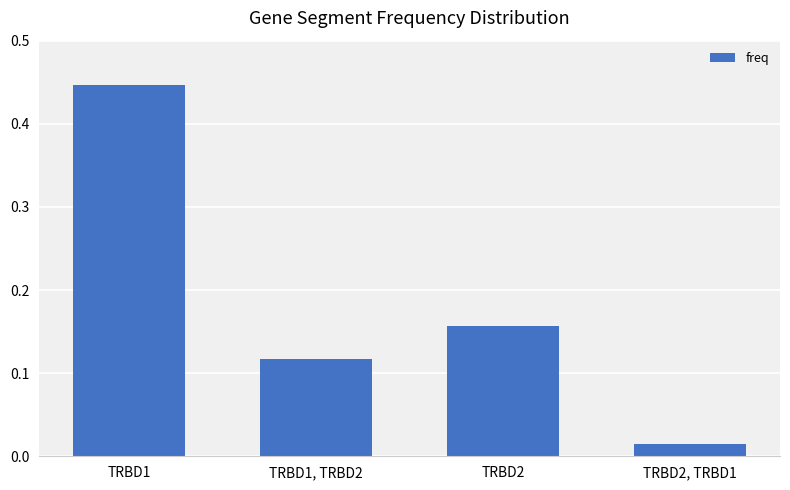

What is the sum of all values?

0.7